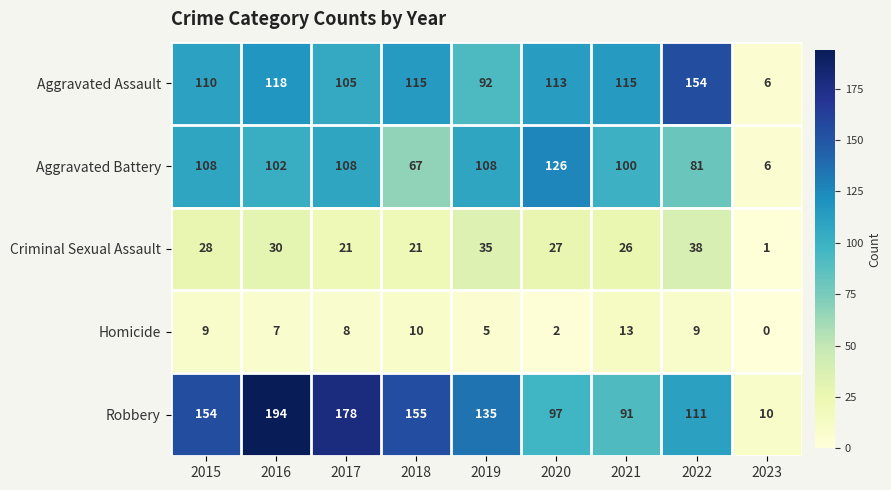

The Homicide series shows 6 at 2023. True or false?

False